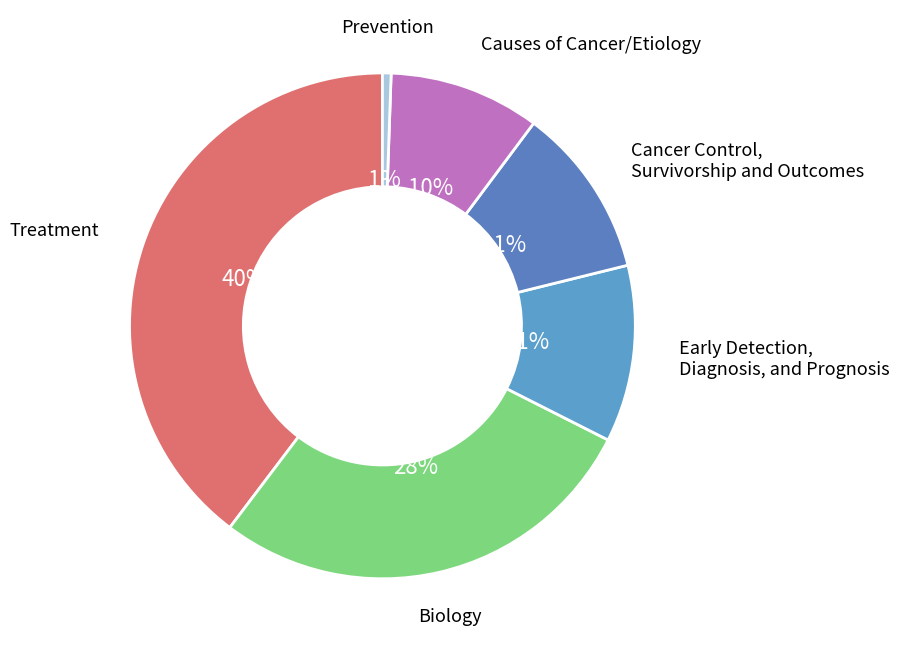

Is it true that Early Detection, Diagnosis, and Prognosis is 11% of the pie?

True